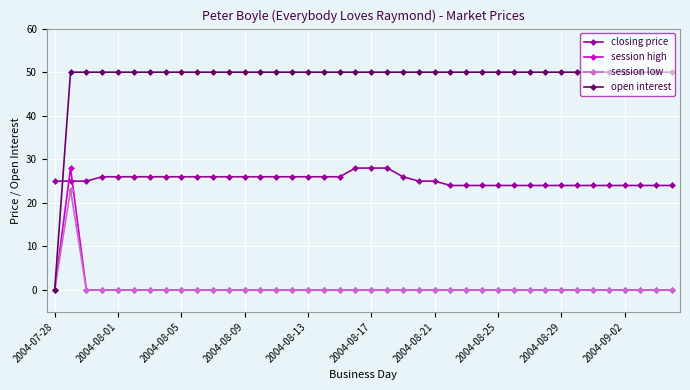

Which series has the widest spread of values?

open interest